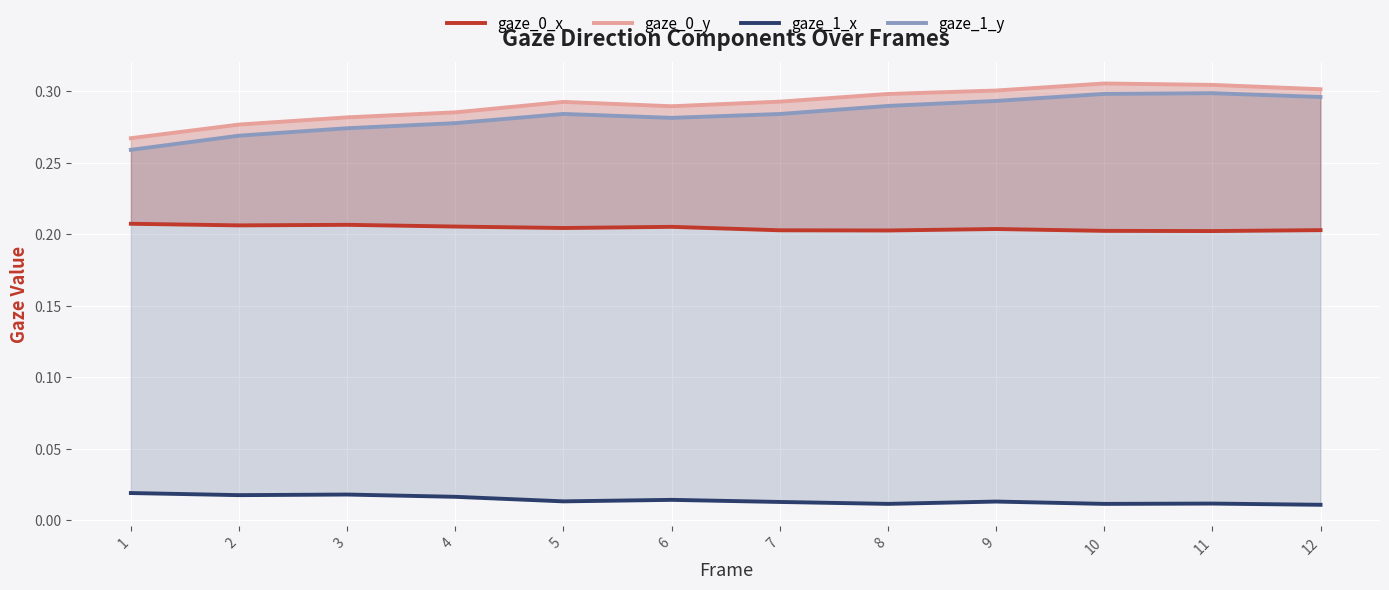

Which series has the widest spread of values?

gaze_1_y